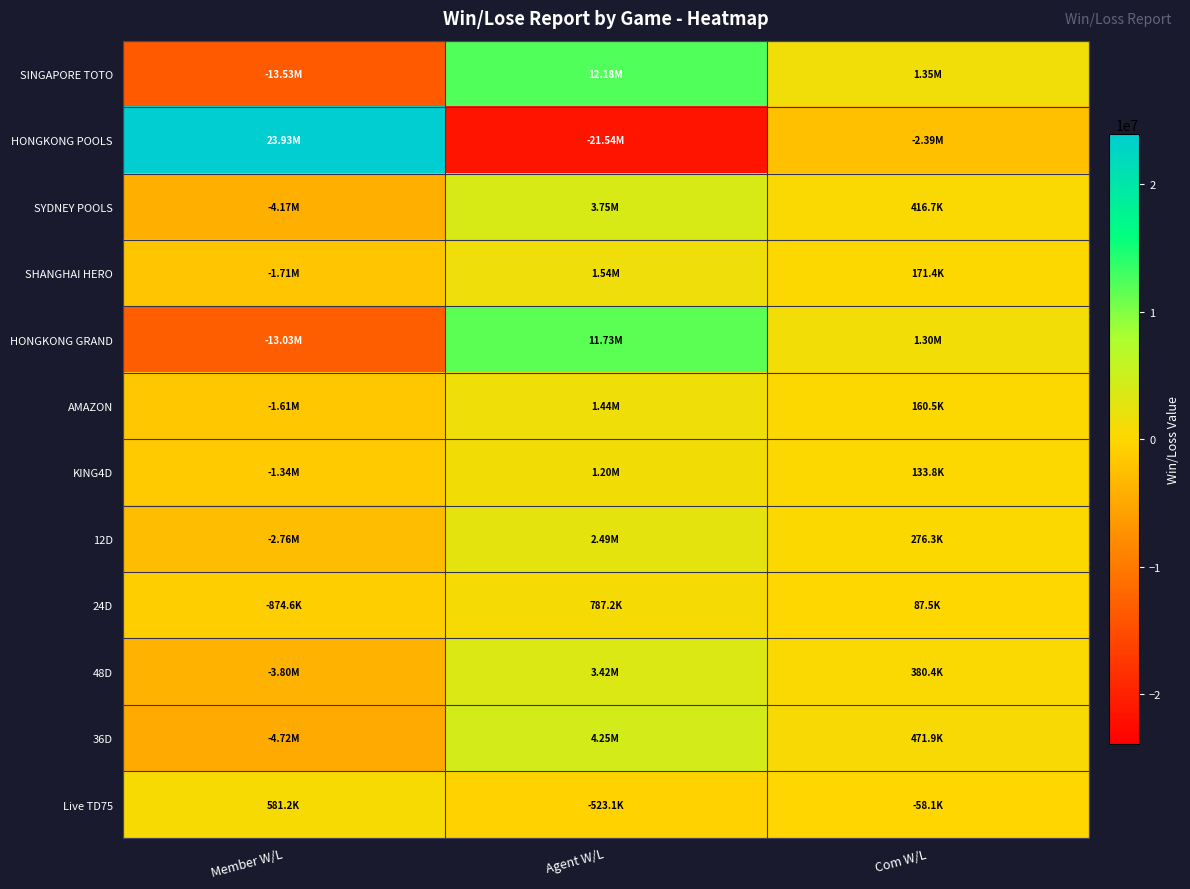

Reading left to right, what are all the values shown in this chart?

SINGAPORE TOTO: Member W/L=-13528573.3	Agent W/L=12175716.0	Com W/L=1352857.3
HONGKONG POOLS: Member W/L=23928824.0	Agent W/L=-21535941.6	Com W/L=-2392882.4
SYDNEY POOLS: Member W/L=-4167024.0	Agent W/L=3750321.6	Com W/L=416702.4
SHANGHAI HERO: Member W/L=-1713750.0	Agent W/L=1542375.0	Com W/L=171375.0
HONGKONG GRAND: Member W/L=-13030483.0	Agent W/L=11727434.7	Com W/L=1303048.3
AMAZON: Member W/L=-1605267.0	Agent W/L=1444740.3	Com W/L=160526.7
KING4D: Member W/L=-1338432.0	Agent W/L=1204588.8	Com W/L=133843.2
12D: Member W/L=-2762900.0	Agent W/L=2486610.0	Com W/L=276290.0
24D: Member W/L=-874620.0	Agent W/L=787158.0	Com W/L=87462.0
48D: Member W/L=-3804150.0	Agent W/L=3423735.0	Com W/L=380415.0
36D: Member W/L=-4718700.0	Agent W/L=4246830.0	Com W/L=471870.0
Live TD75: Member W/L=581180.0	Agent W/L=-523062.0	Com W/L=-58118.0